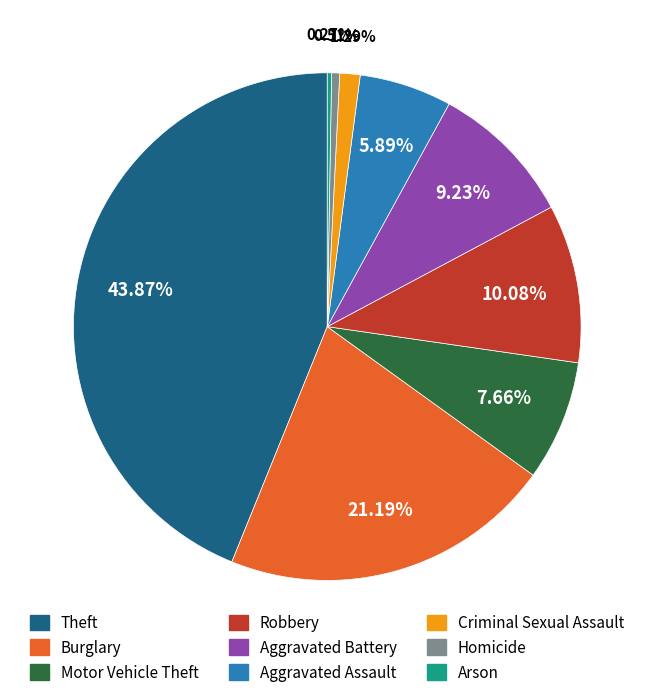

Do Aggravated Assault and Aggravated Battery together represent more than half of the pie?

No